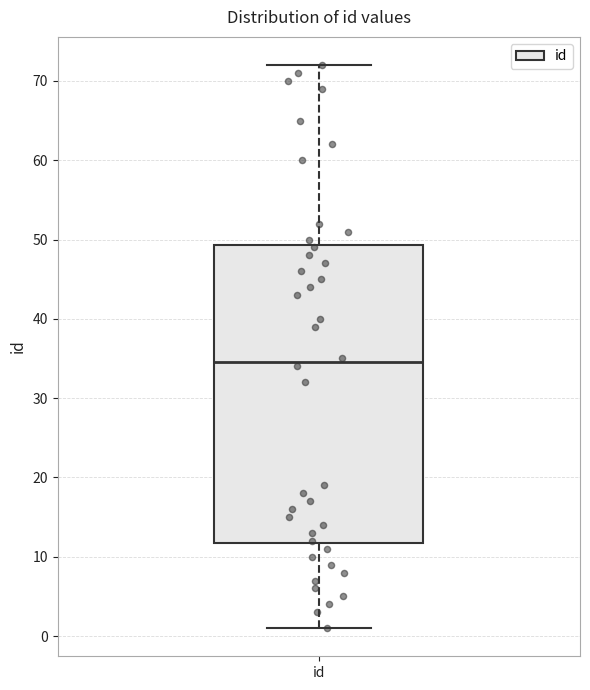

Transcribe this box plot: give where the median line is, the range the box spans, and where the two whiskers end, as read against the y-axis. The values are not printed on the chart, so give them approximately, as read against the axis.

median 35, box 12 to 49, whiskers 1 to 72